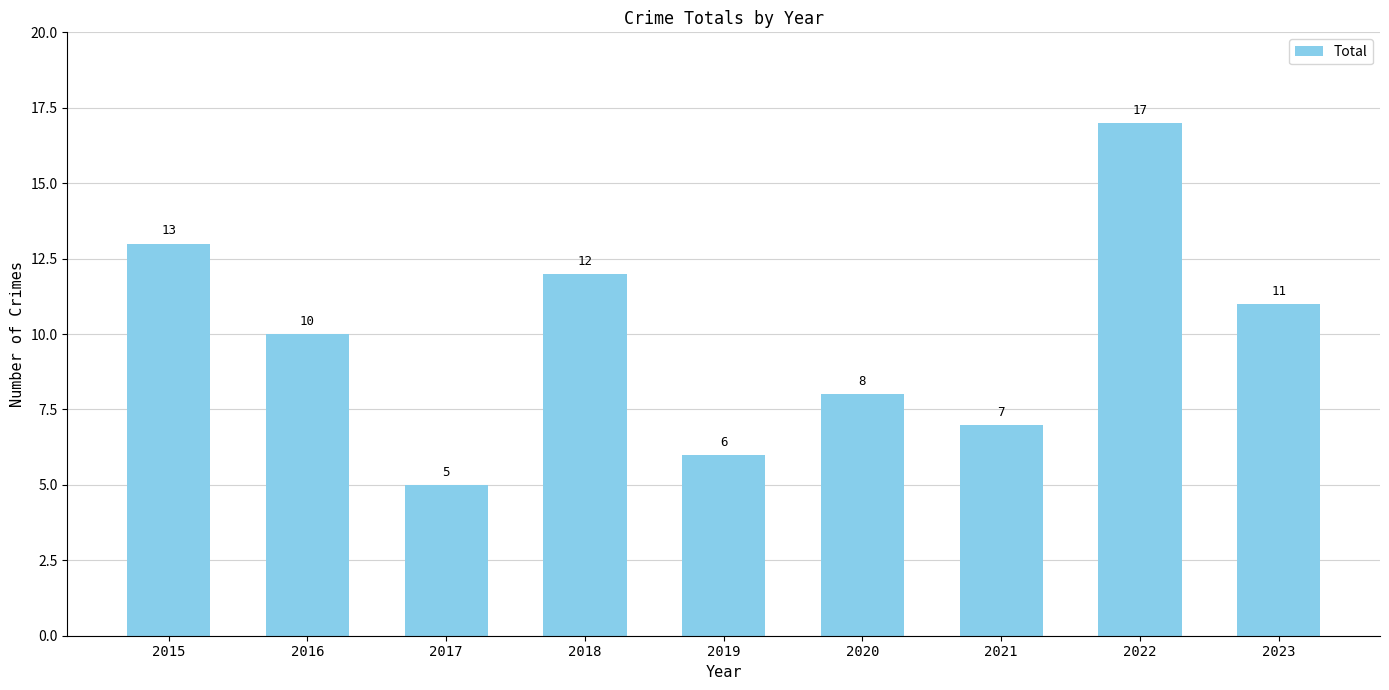

What is the sum of the values at 2018 and 2019?

18